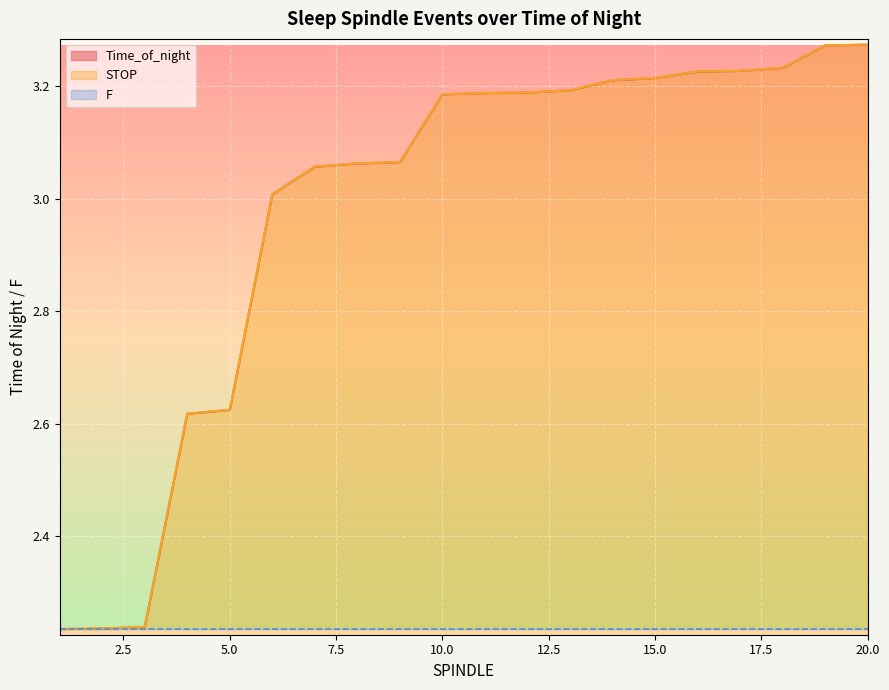

What is the value of the Time_of_night point at the 7th from the left?

3.1